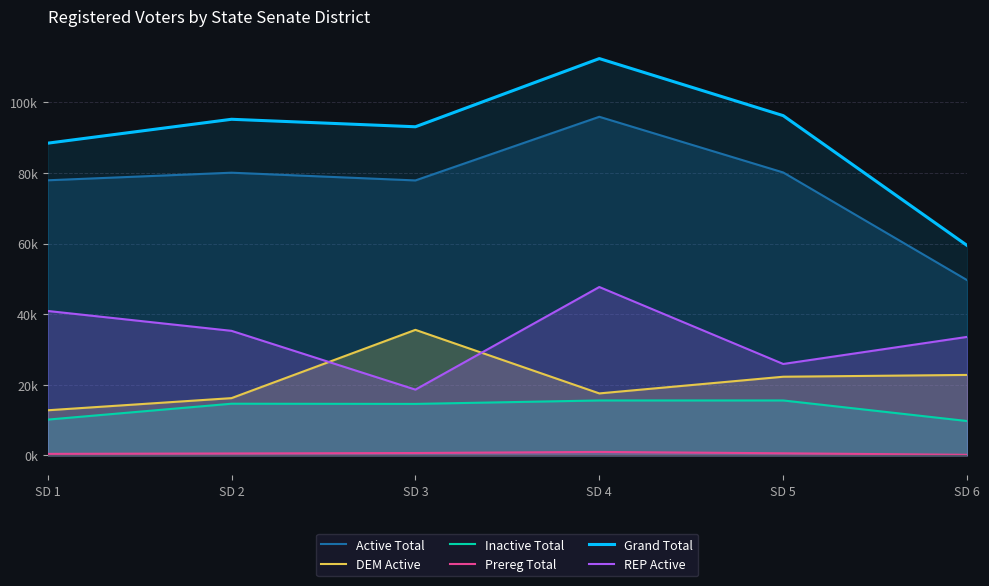

List the labels in order of Grand Total value, largest first.

SD 4, SD 5, SD 2, SD 3, SD 1, SD 6